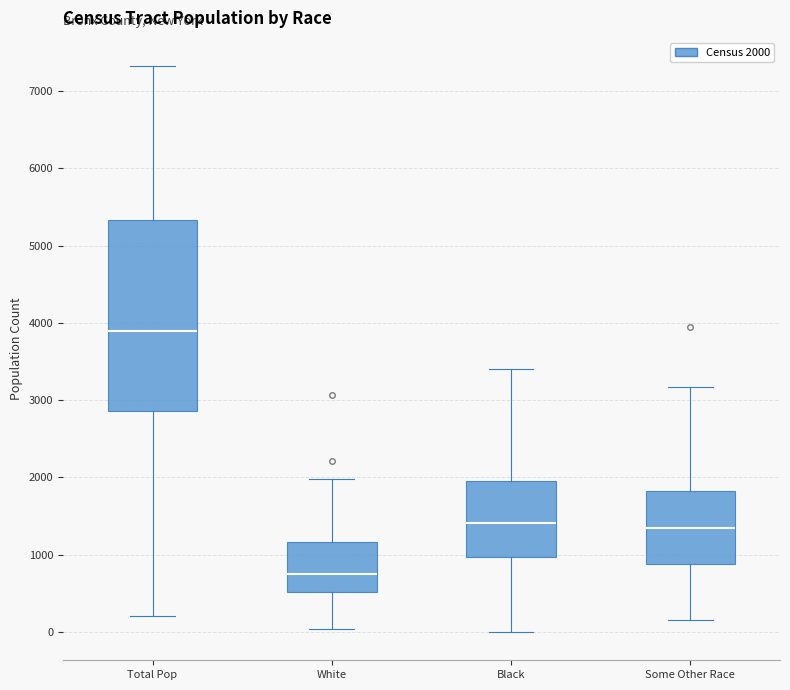

Which box's median line is the lowest?

White